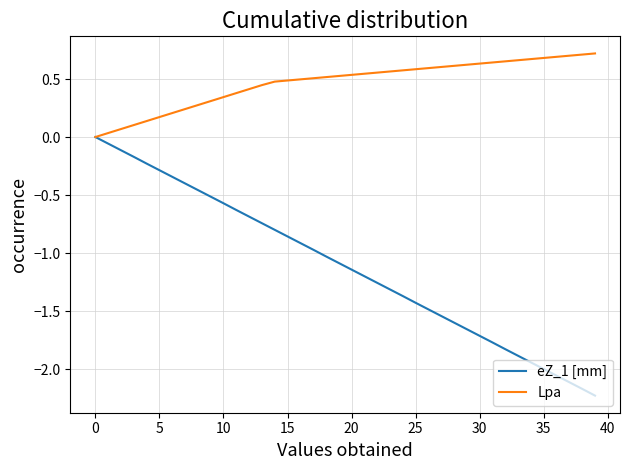

Rank the series by their maximum value, from highest to lowest.

Lpa, eZ_1 [mm]